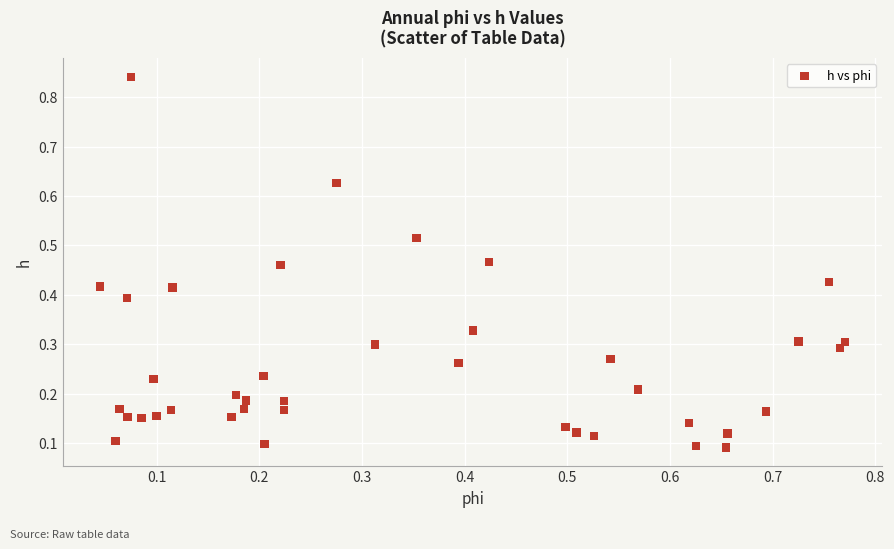

What is the range of X values (max minus min)?

0.7